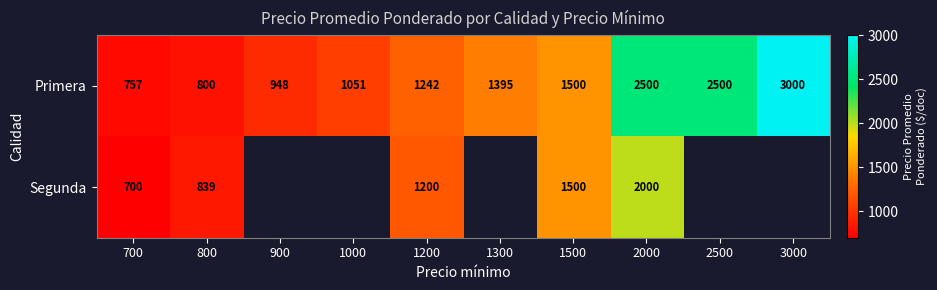

The value of Segunda at 700 is 1022.3. True or false?

False